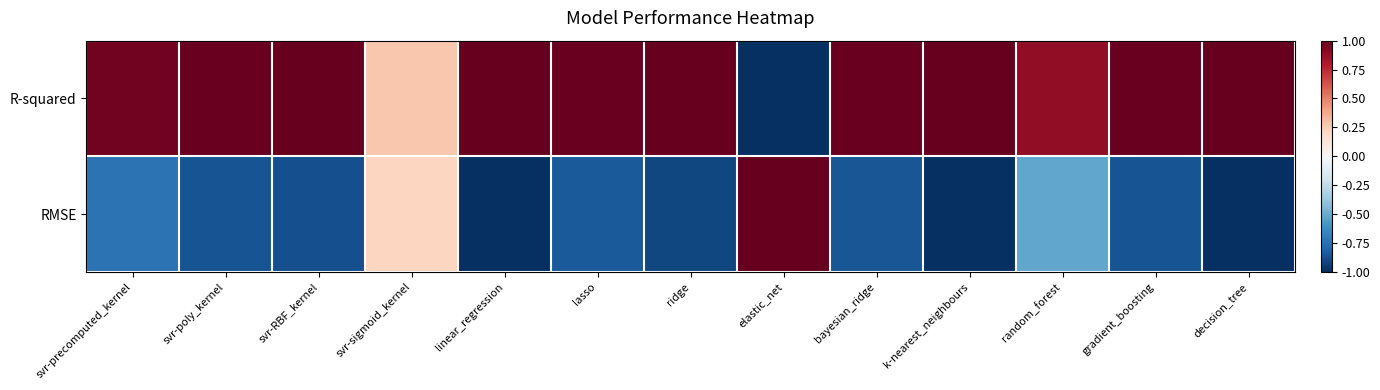

Which has a higher value, gradient_boosting or svr-sigmoid_kernel?

gradient_boosting